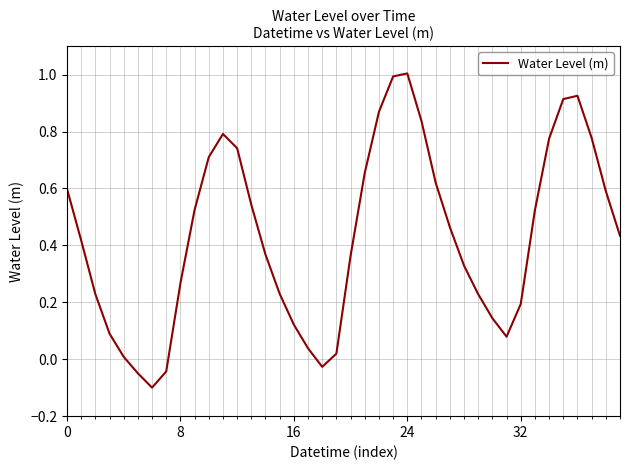

What is the maximum value shown in the chart?

1.0